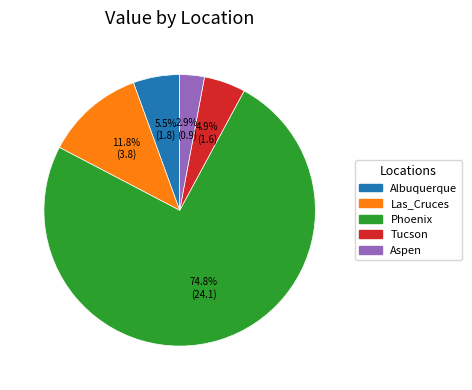

Between Las_Cruces and Albuquerque, which is larger?

Las_Cruces